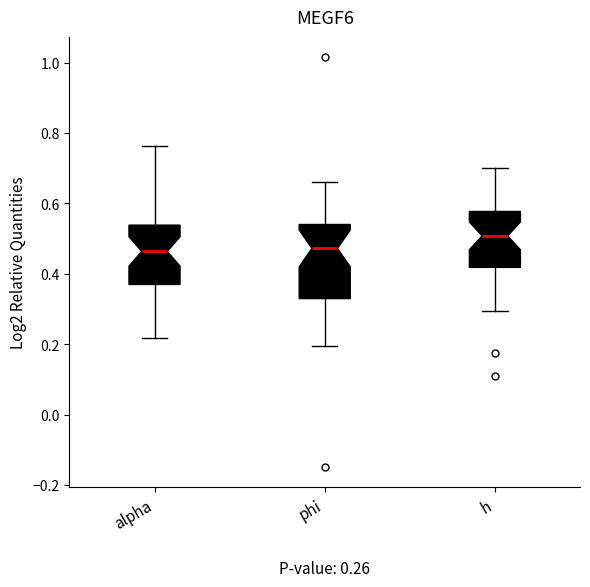

Which box's median line is the highest?

h